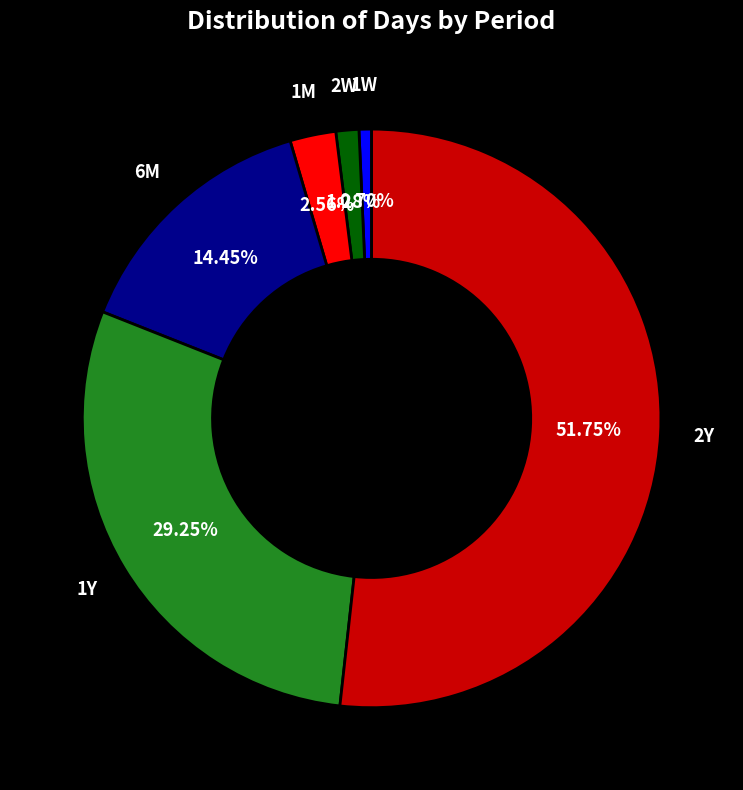

Rank the categories by value from highest to lowest.

2Y, 1Y, 6M, 1M, 2W, 1W